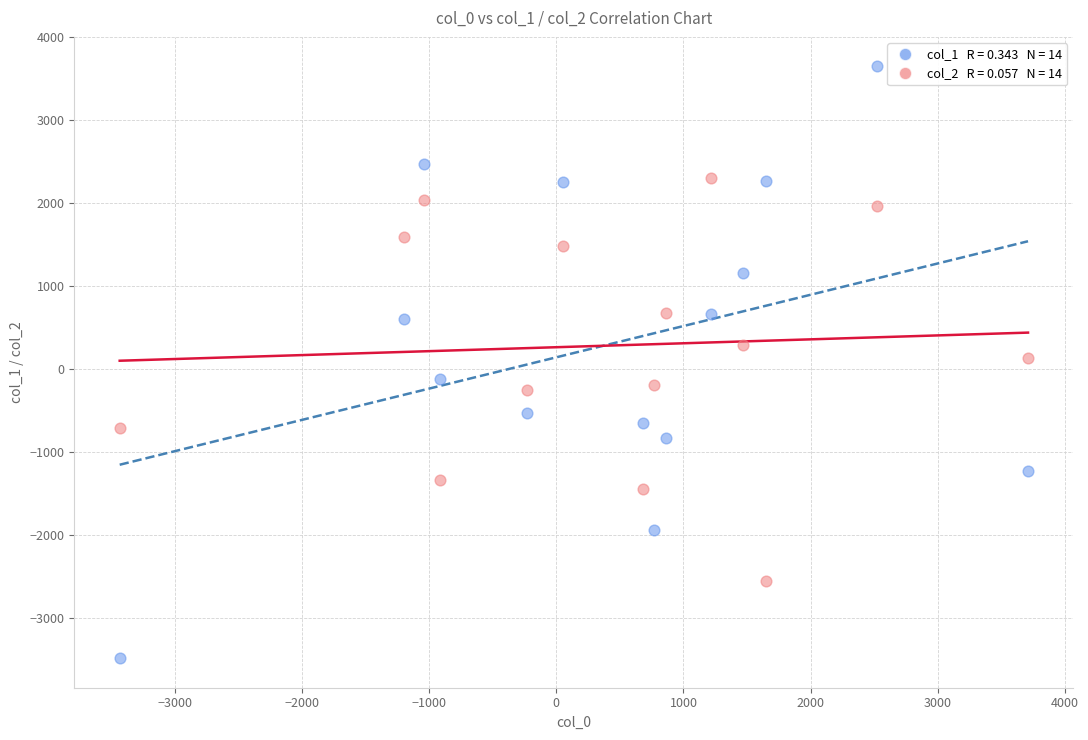

Across all data points, what is the range of X values (max minus min)?

7147.4